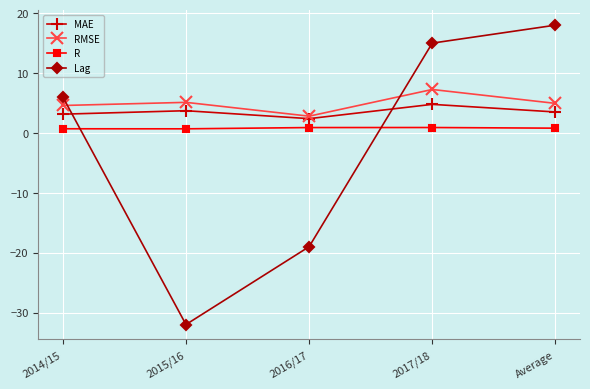

What is the label of the 5th point from the left?

Average